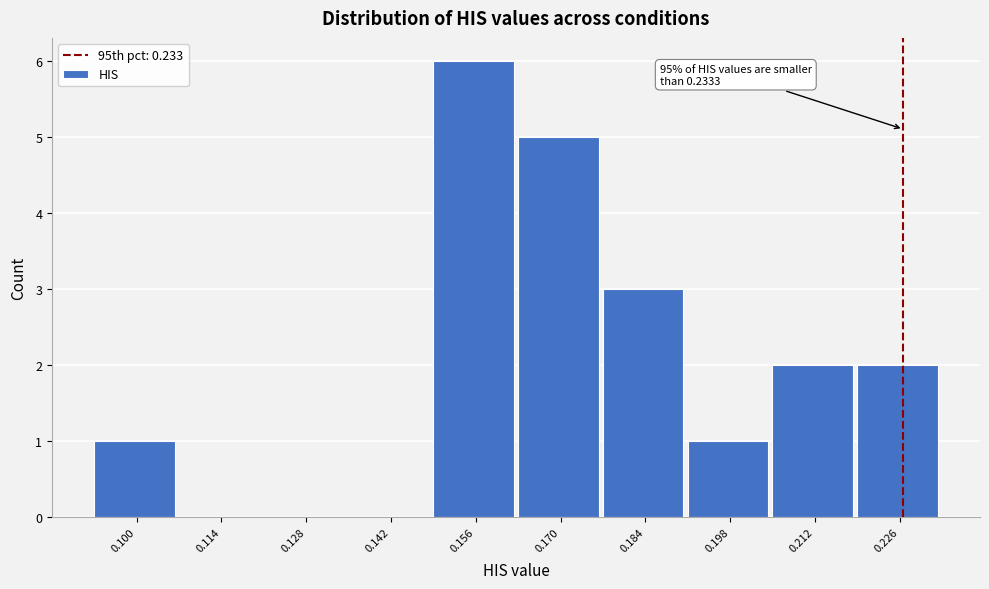

Reading left to right, transcribe all the data shown in this chart.

0.100=1	0.114=0	0.128=0	0.142=0	0.156=6	0.170=5	0.184=3	0.198=1	0.212=2	0.226=2